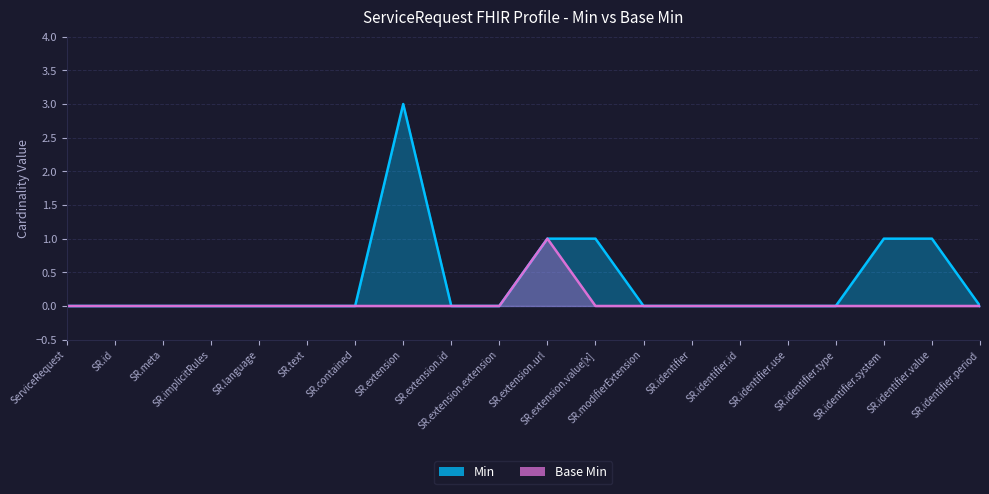

Reading right to left, transcribe all the data shown in this chart.

Min: 0	1	1	0	0	0	0	0	1	1	0	0	3	0	0	0	0	0	0	0
Base Min: 0	0	0	0	0	0	0	0	0	1	0	0	0	0	0	0	0	0	0	0